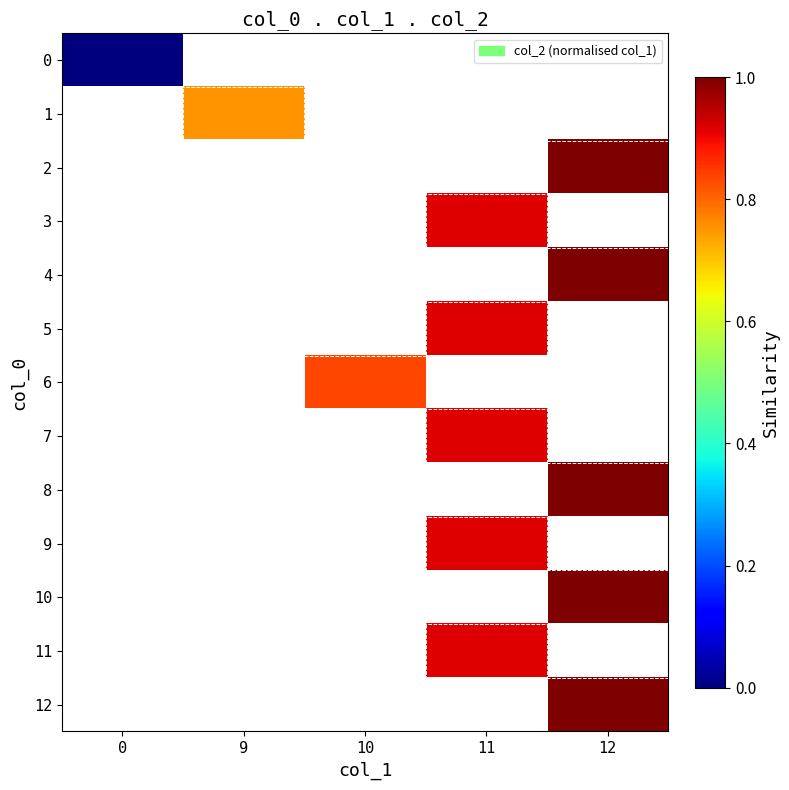

How many distinct data groups are displayed?

13